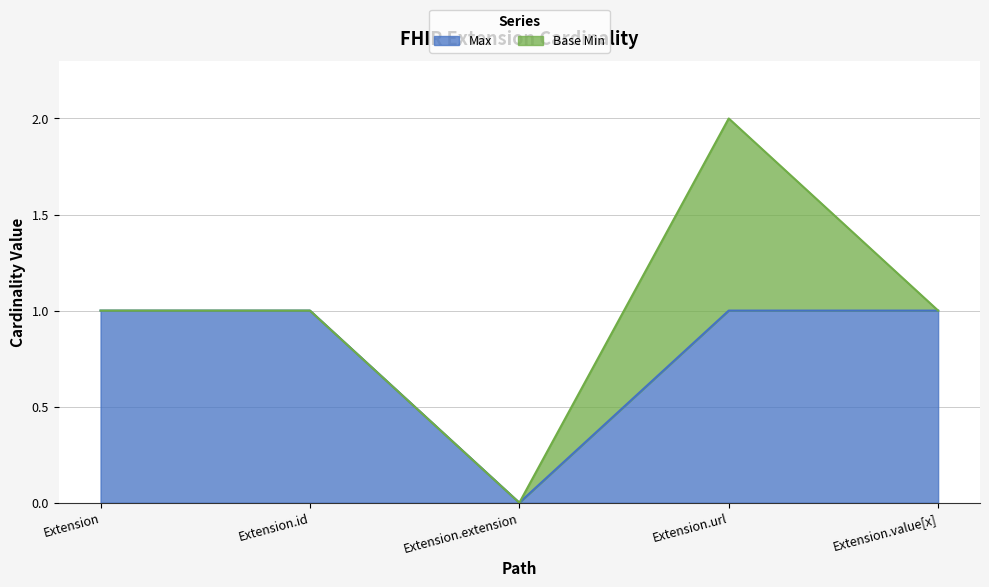

Rank the categories by value from highest to lowest.

Extension, Extension.id, Extension.url, Extension.value[x], Extension.extension